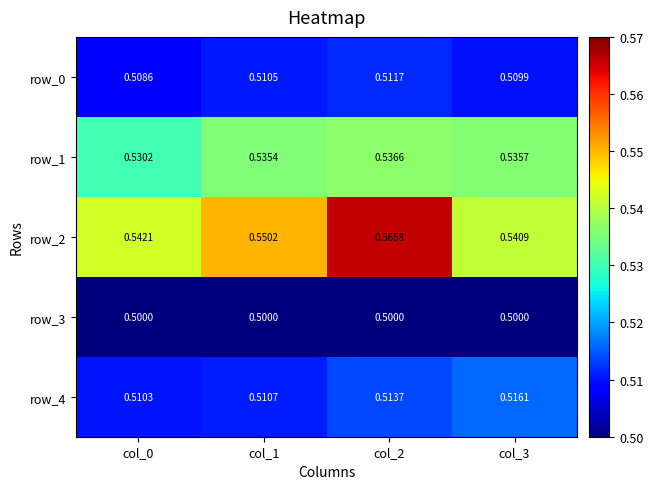

List the series in order of their peak value, lowest first.

row_3, row_0, row_4, row_1, row_2